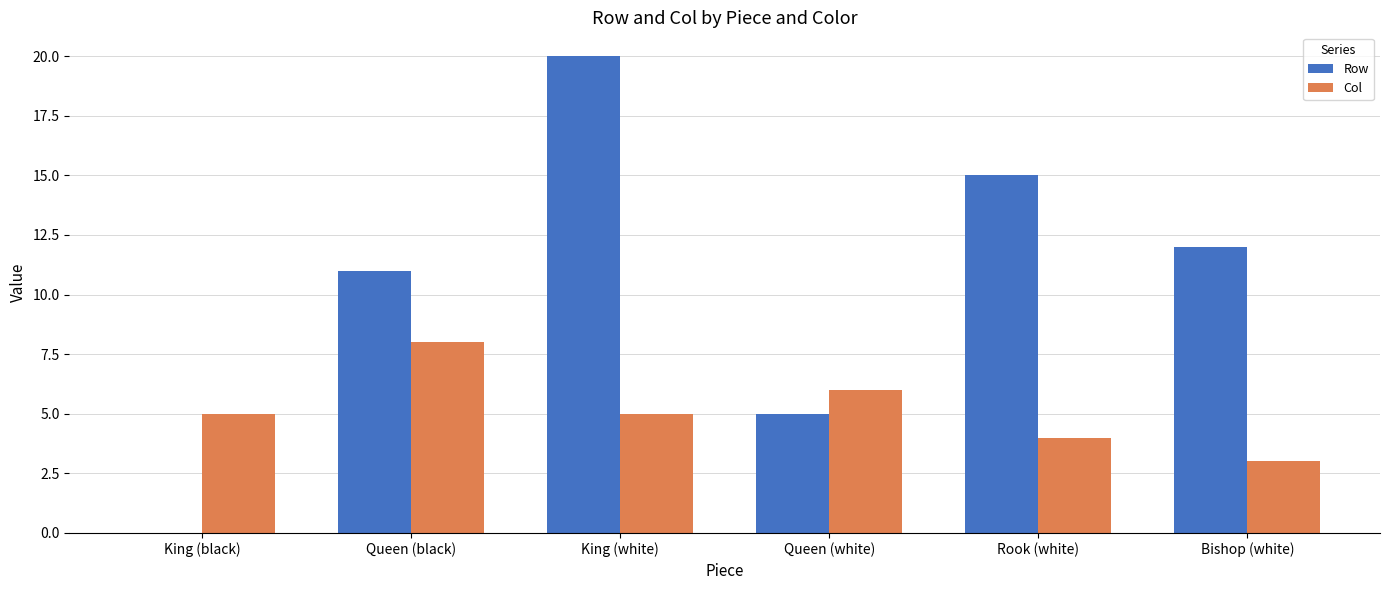

What is the sum of the Row values at King (black) and Rook (white)?

15